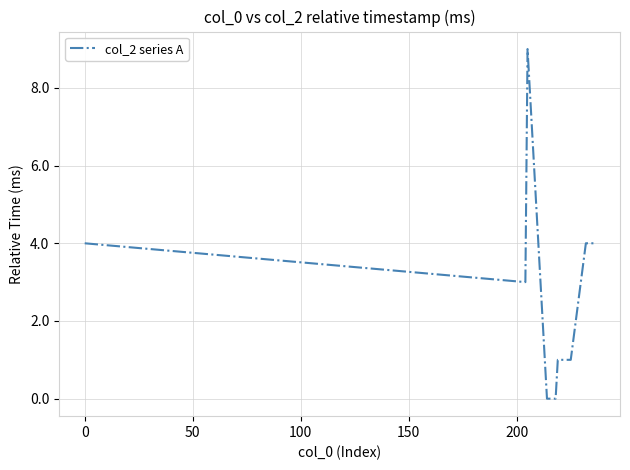

What is the maximum value shown in the chart?

9